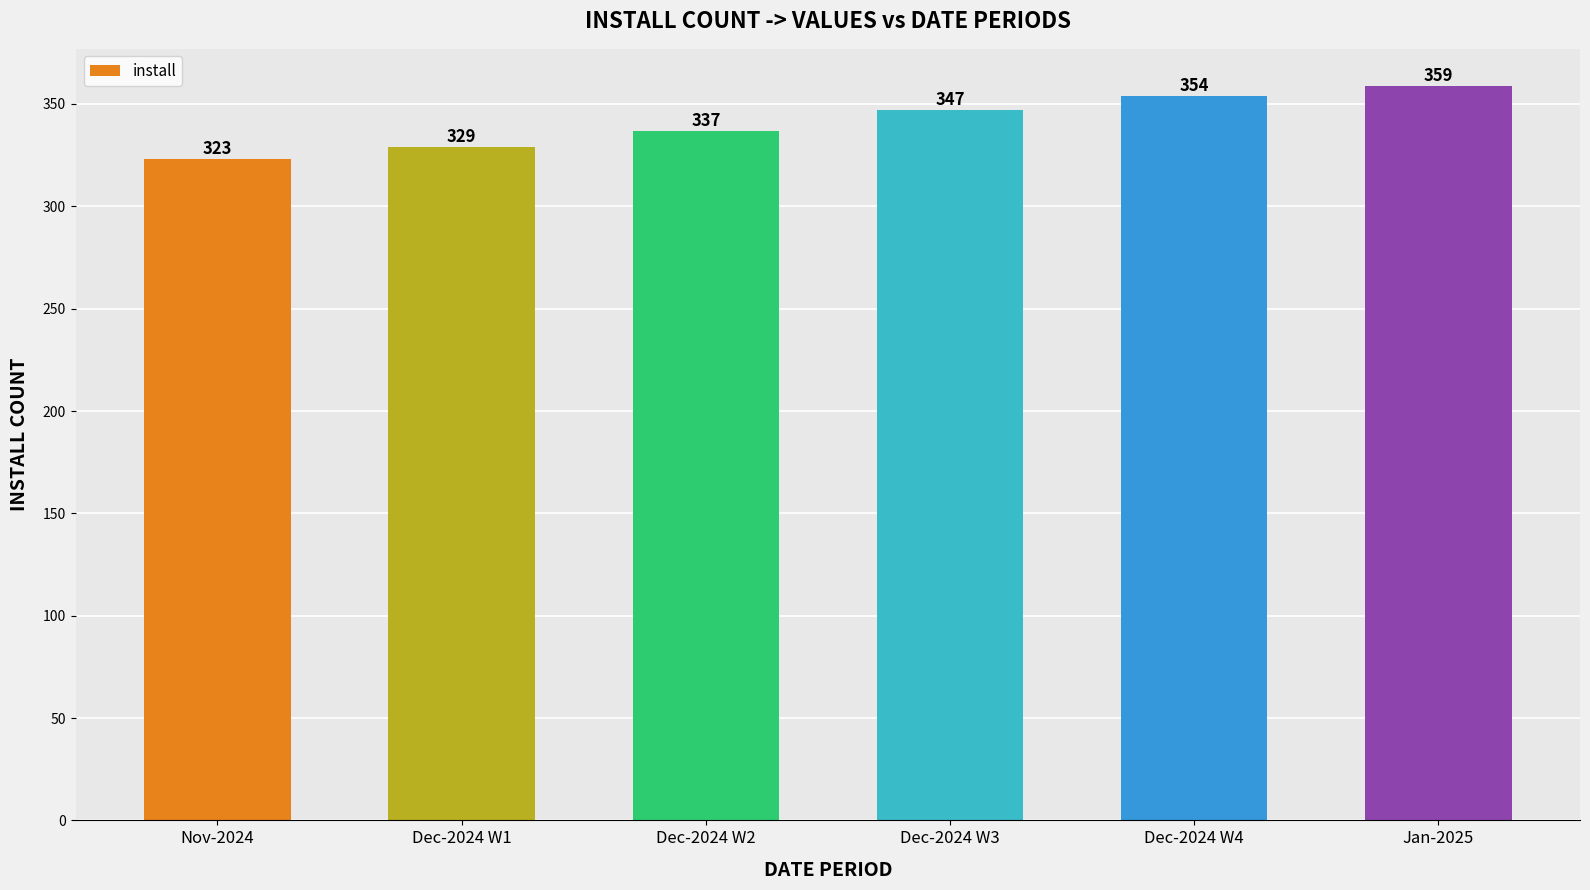

Rank the categories by value from highest to lowest.

Jan-2025, Dec-2024 W4, Dec-2024 W3, Dec-2024 W2, Dec-2024 W1, Nov-2024